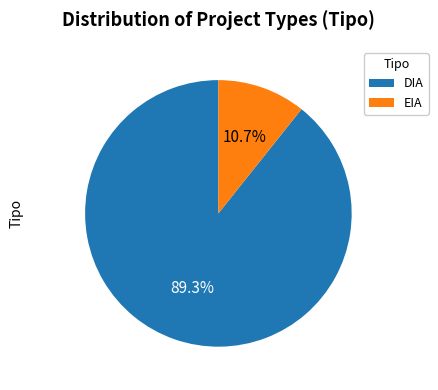

Which slice represents more than half of the pie?

DIA